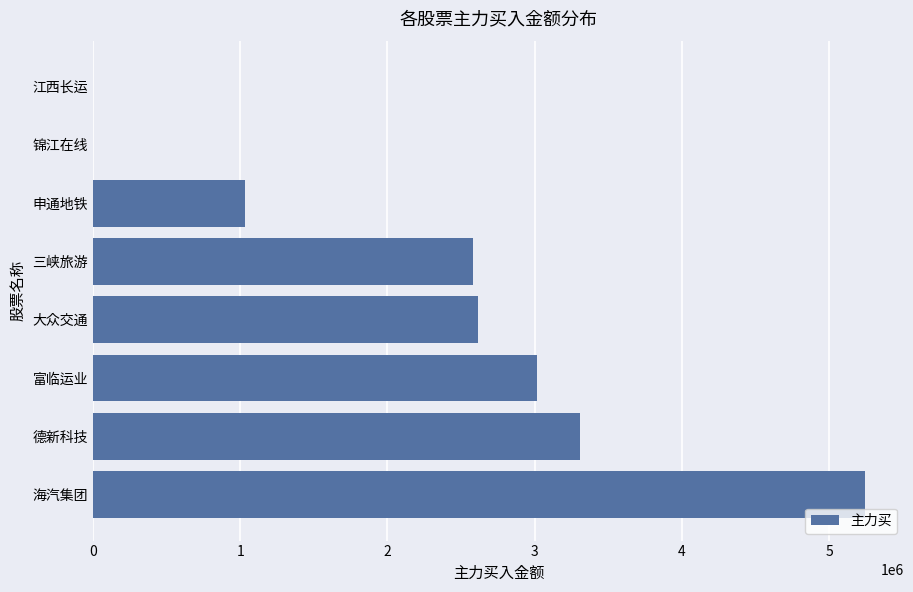

Are the bars horizontal?

Yes